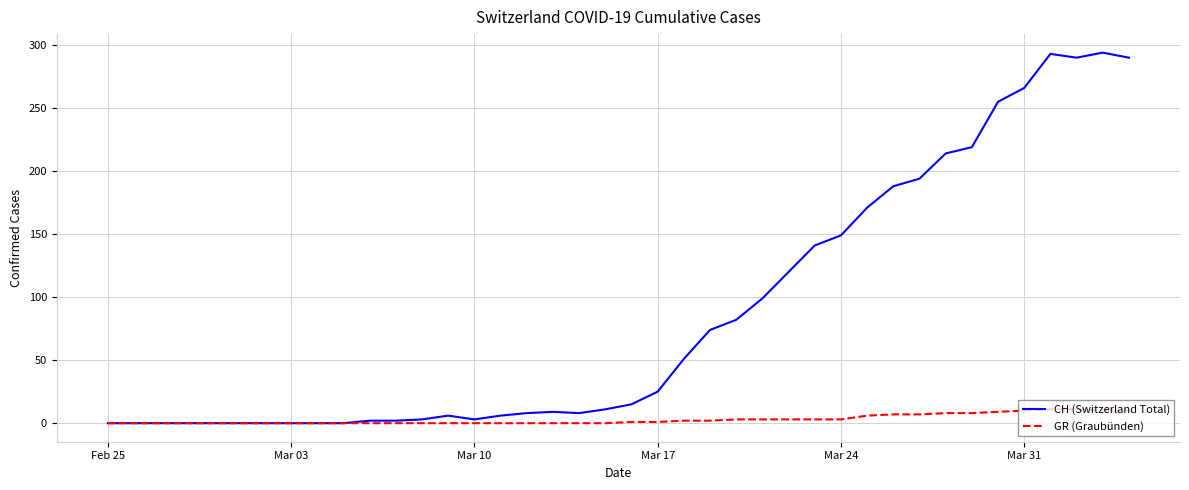

Which series has the largest total across all categories?

CH (Switzerland Total)